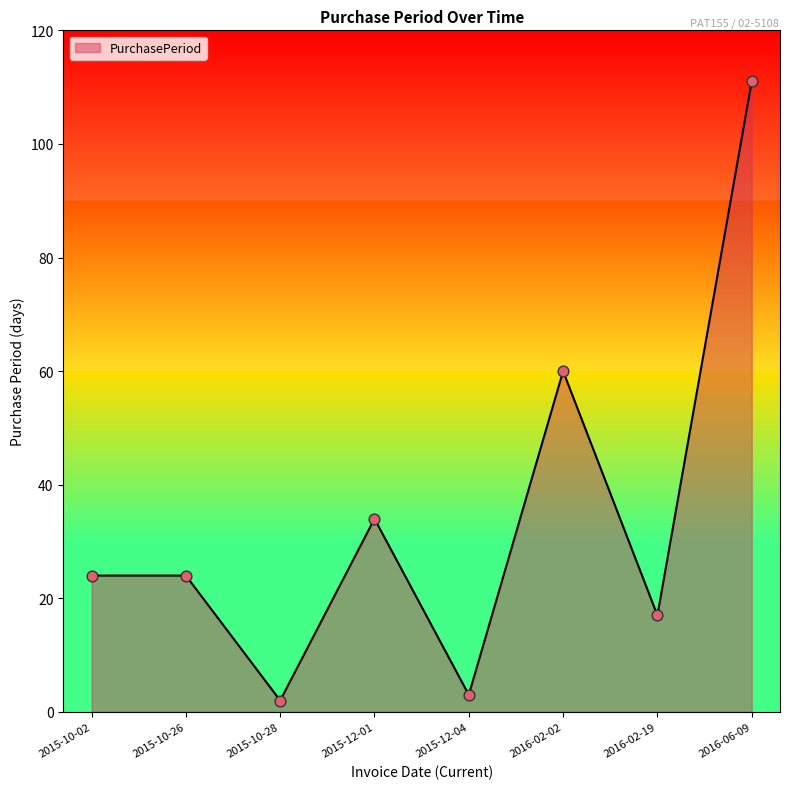

Approximately how many times larger is the value at 2016-02-19 compared to 2015-10-28?

8.5